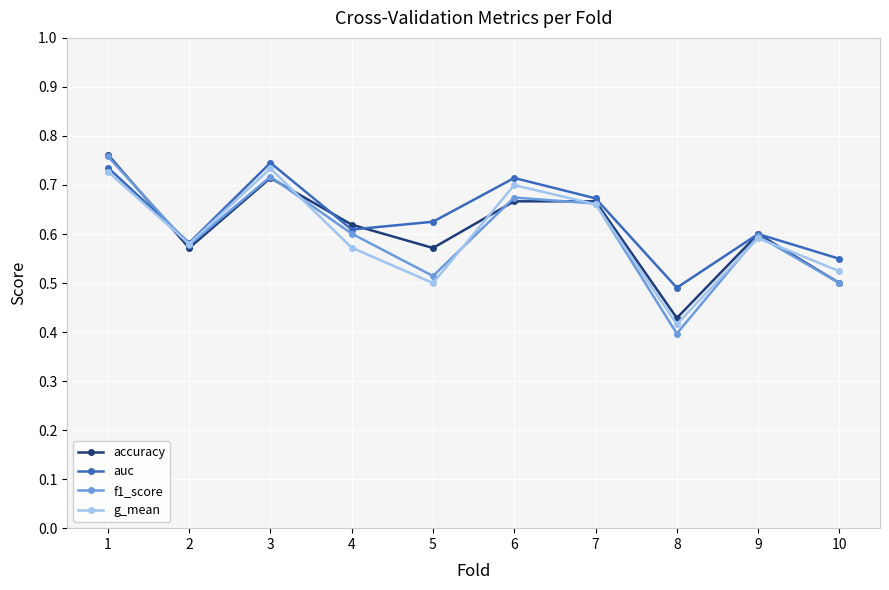

At which label is accuracy closest to 0?

8